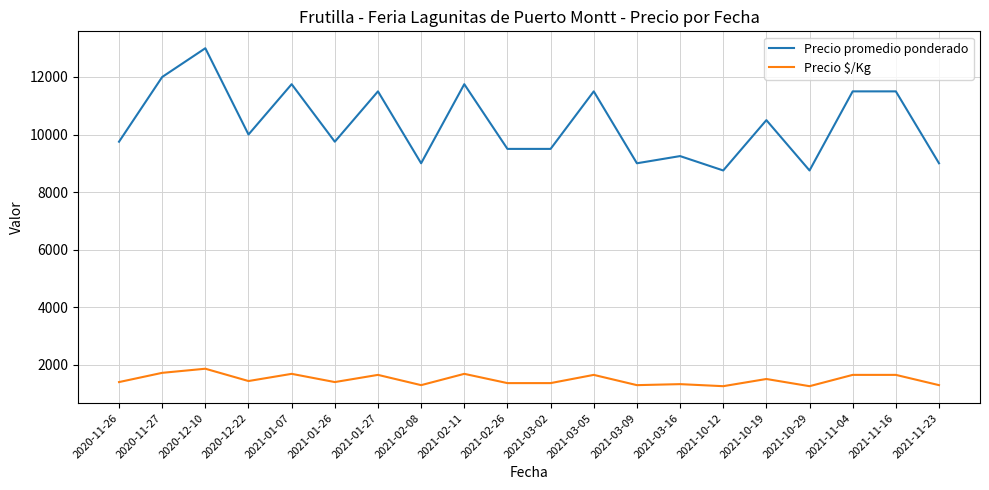

At 2021-10-12, list the series in order from largest to smallest.

Precio promedio ponderado, Precio $/Kg